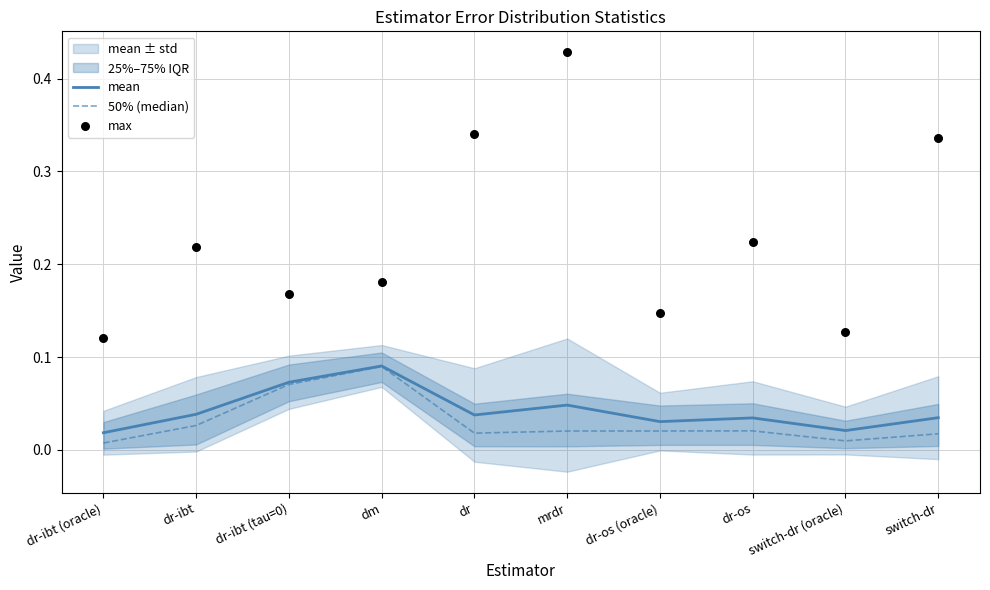

Which series contains the lowest Y value?

50% (median)